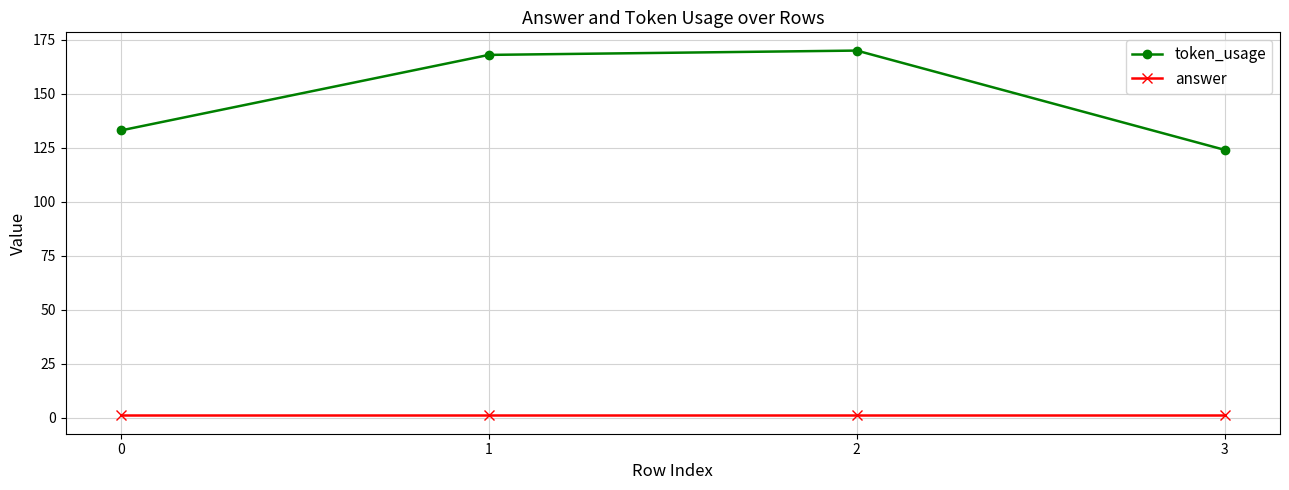

Which series has the largest range (max minus min)?

token_usage